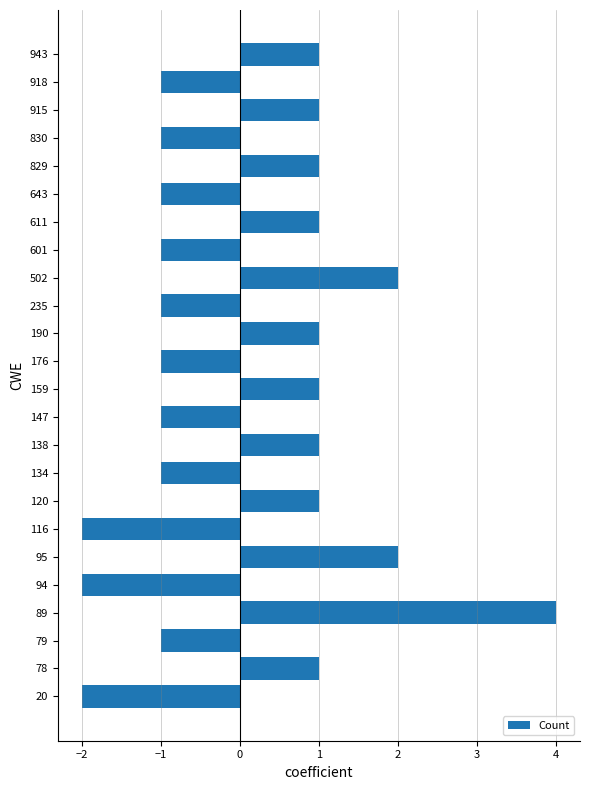

How many values are below zero?

12